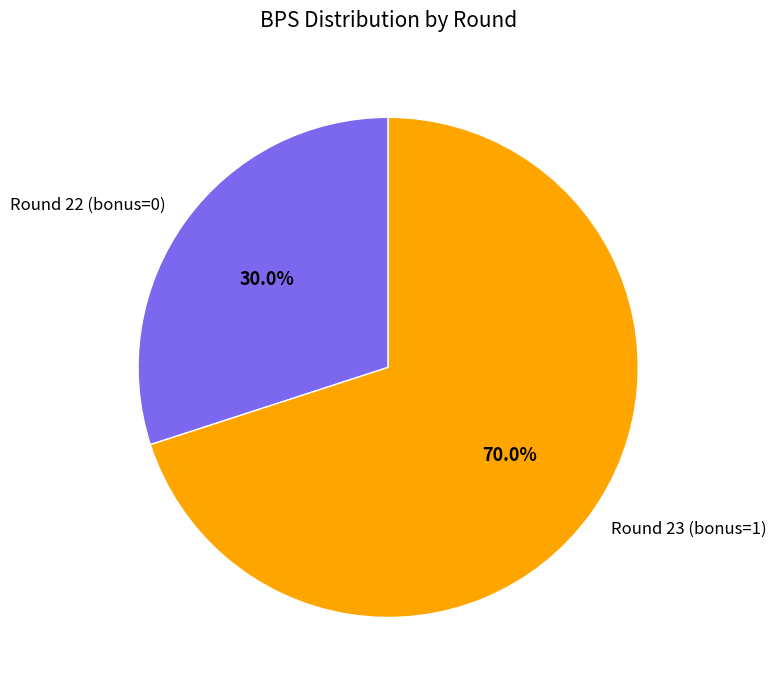

What is the largest slice in the pie chart?

Round 23 (bonus=1)